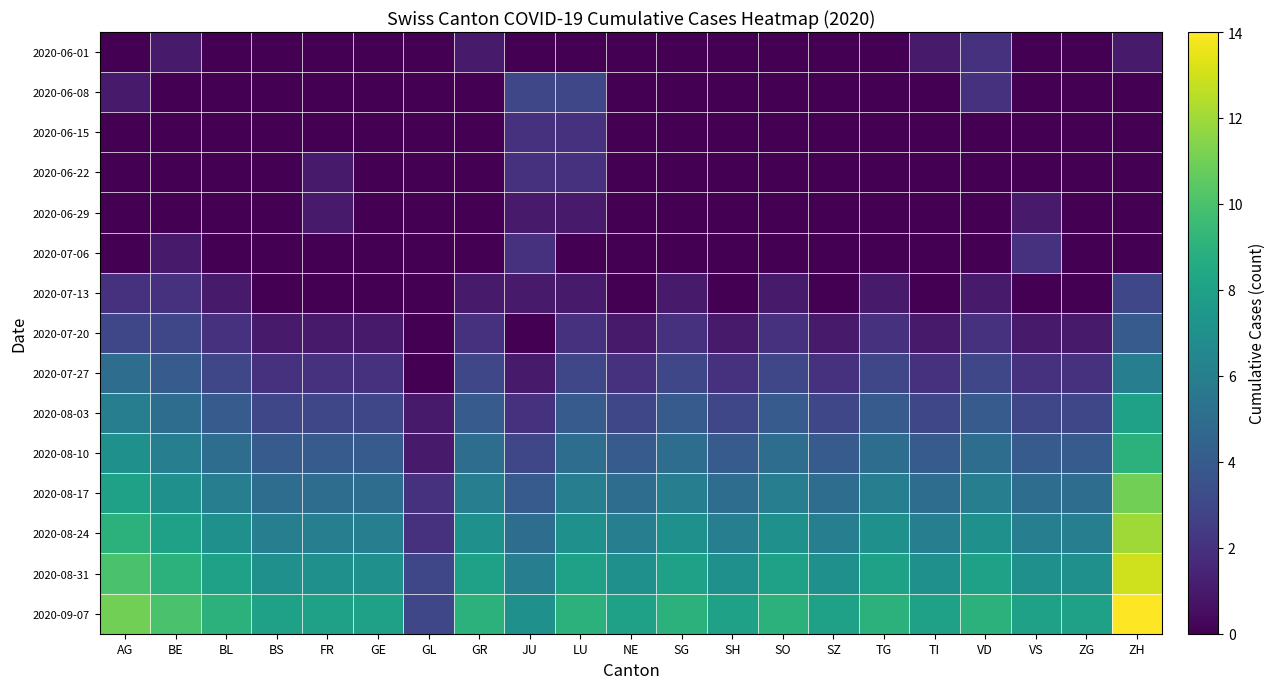

What is the total value across all series at ZG?

36